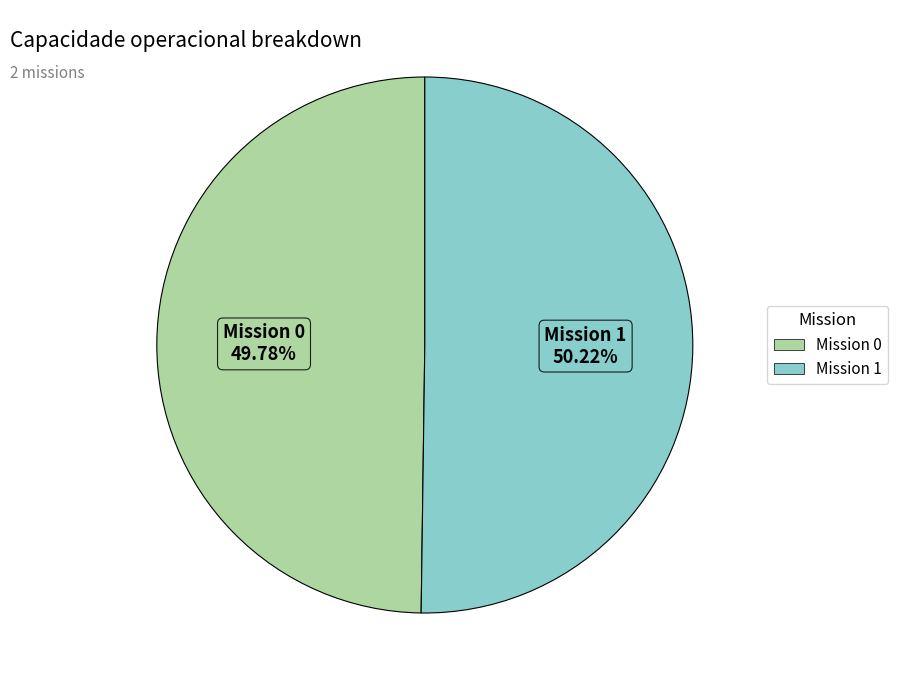

Is there any slice that represents more than half of the pie?

Yes